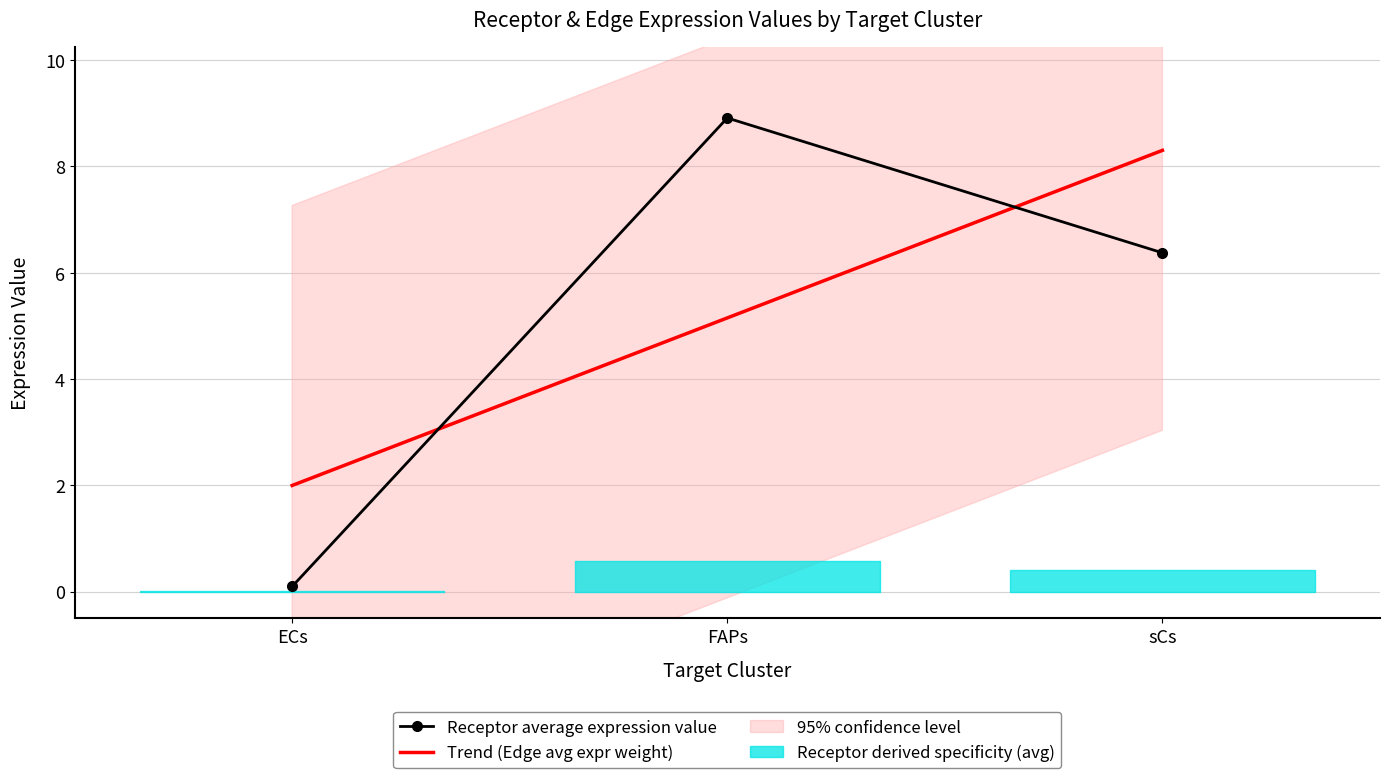

At sCs, list the series in order from smallest to largest.

Receptor average expression value, Trend (Edge avg expr weight)